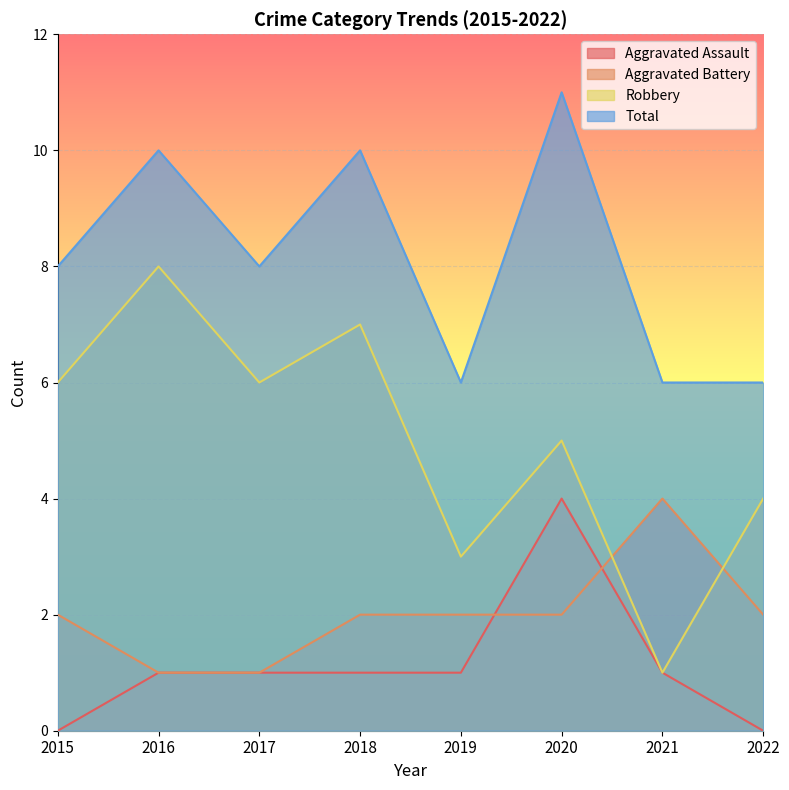

List the series in order of their peak value, highest first.

Total, Robbery, Aggravated Assault, Aggravated Battery